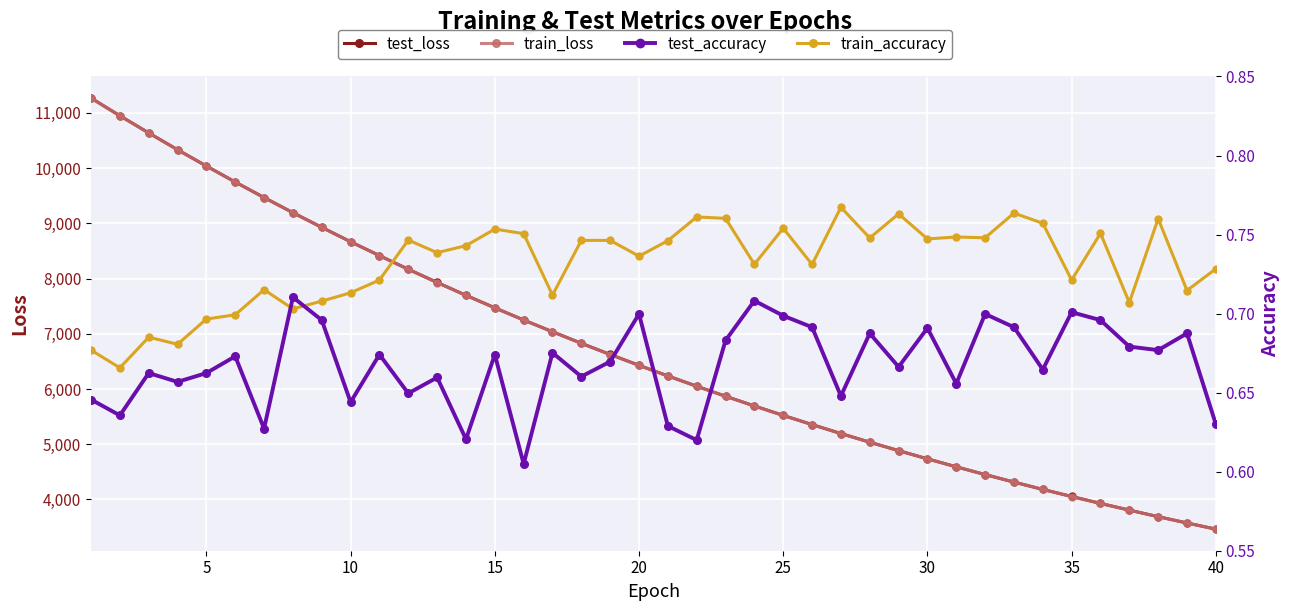

The train_accuracy series shows 1.1 at 38. True or false?

False